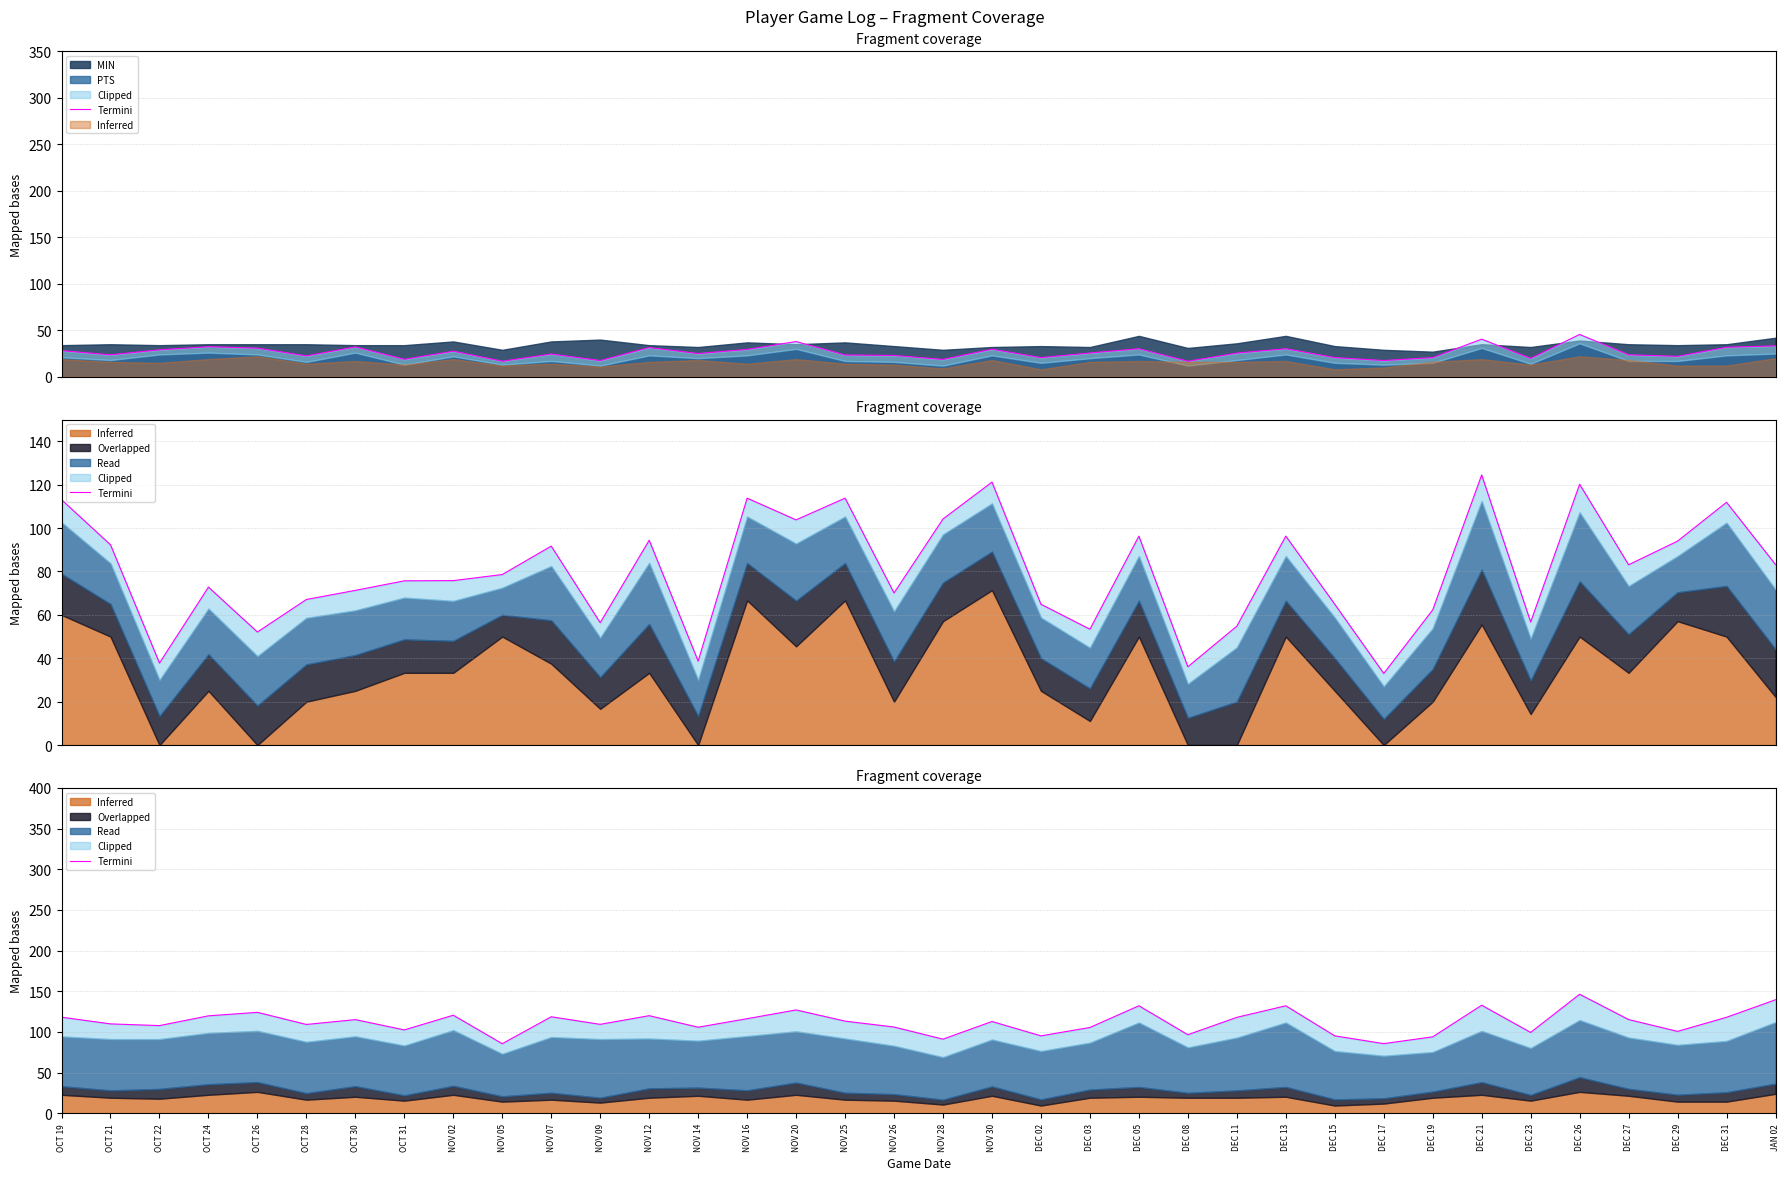

Does the chart display data point markers on the line(s)?

No